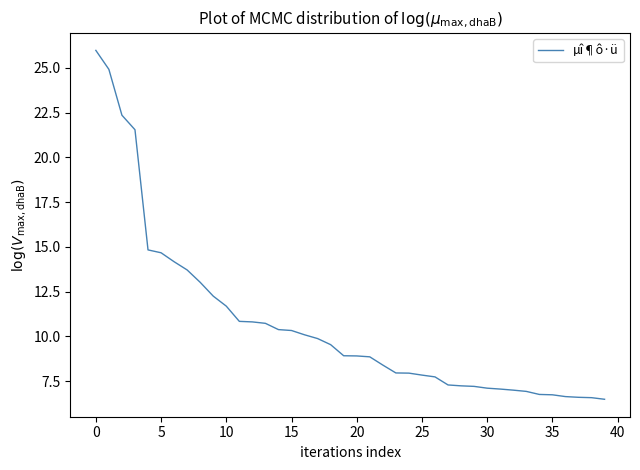

What is the greatest value displayed?

26.0